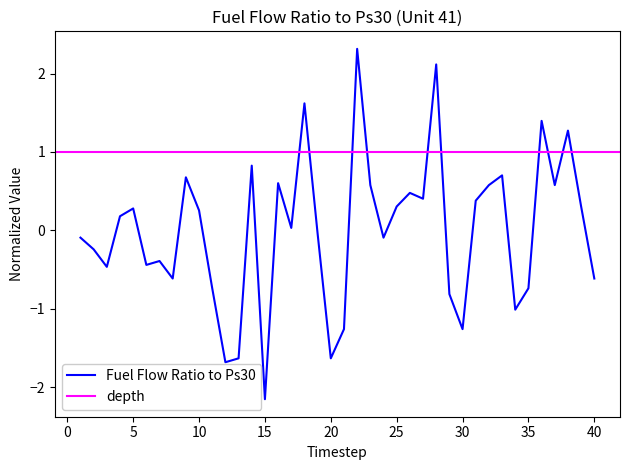

How many negative values are there?

19